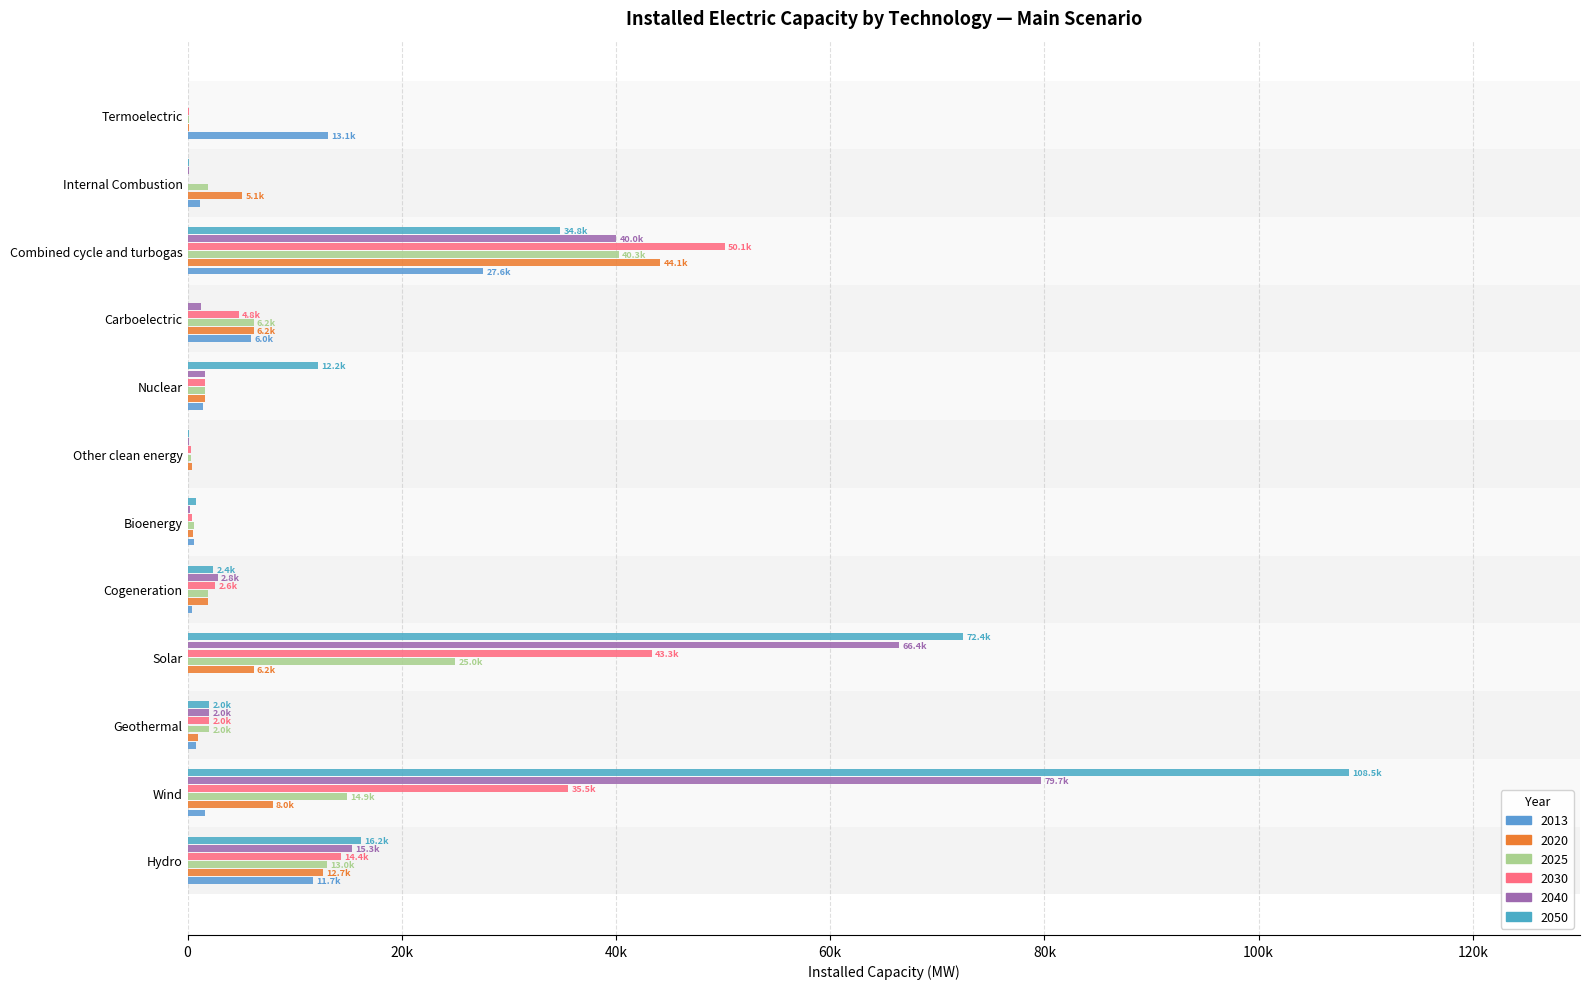

At how many categories does at least one series exceed 50091?

3